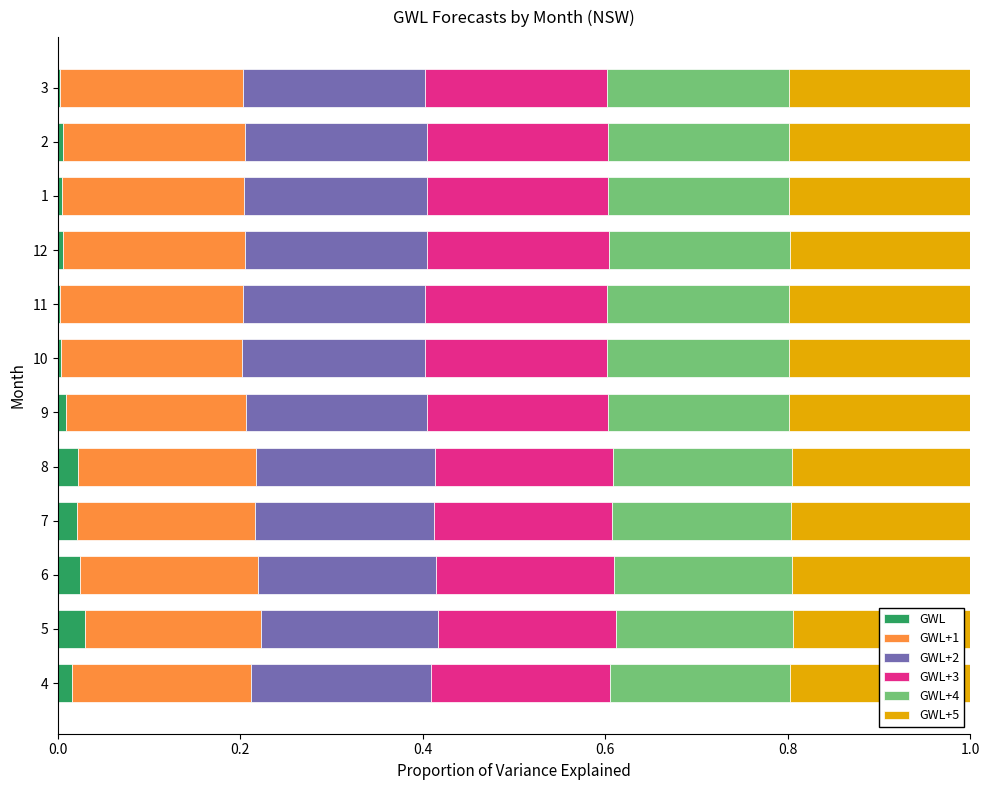

How many categories are shown in the chart?

12